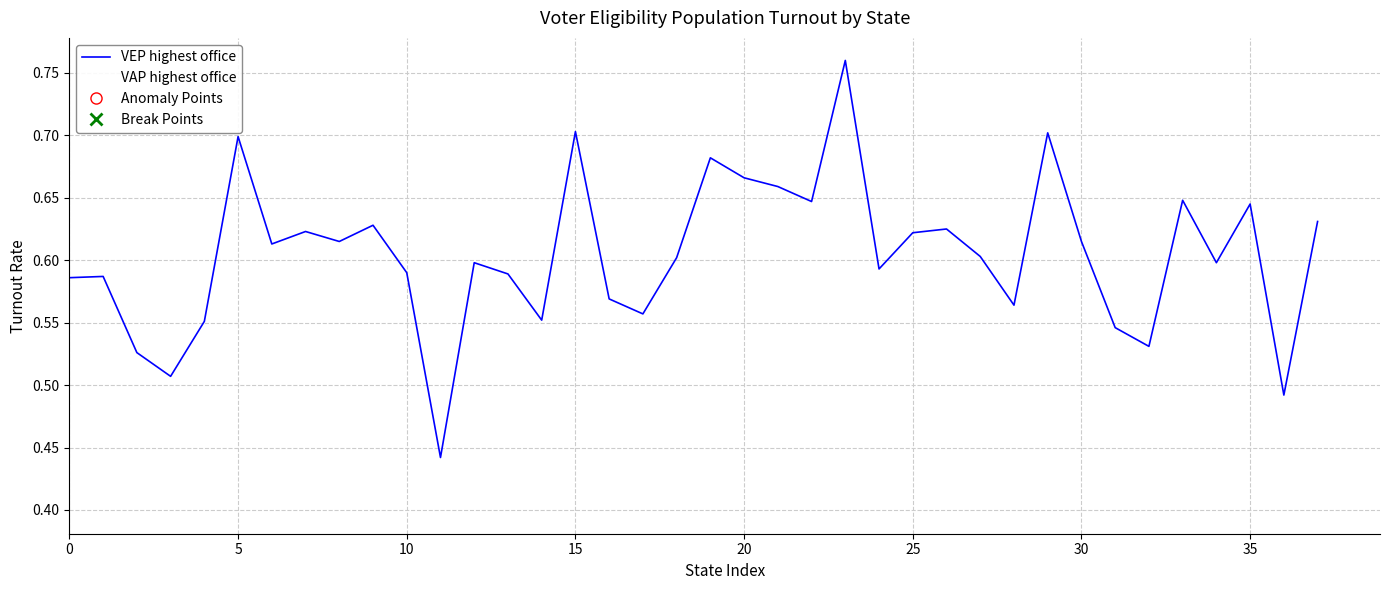

List the series in order of their peak value, highest first.

VEP highest office, VAP highest office